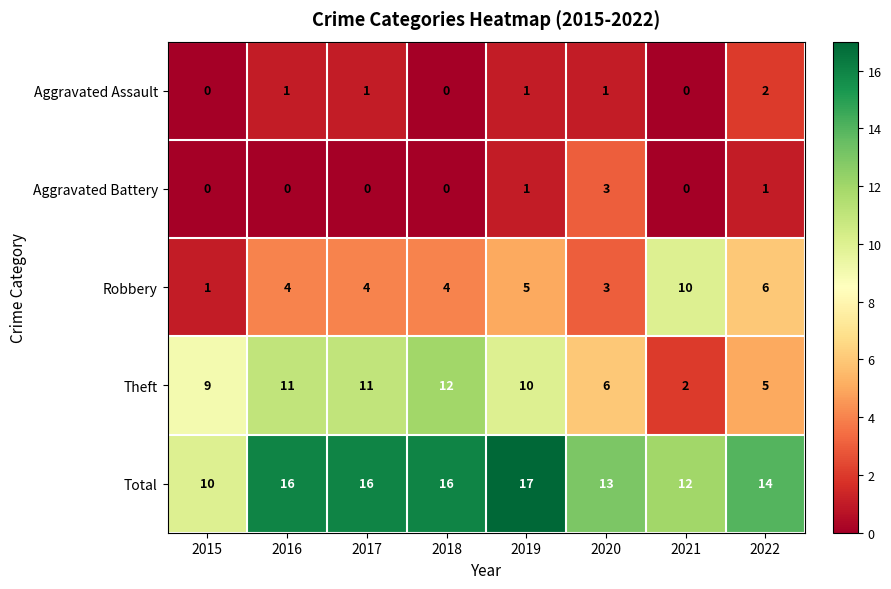

True or false: Aggravated Battery has a value of 0 at 2021.

True